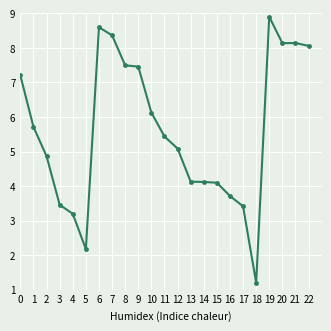

How many values are below 5?

10